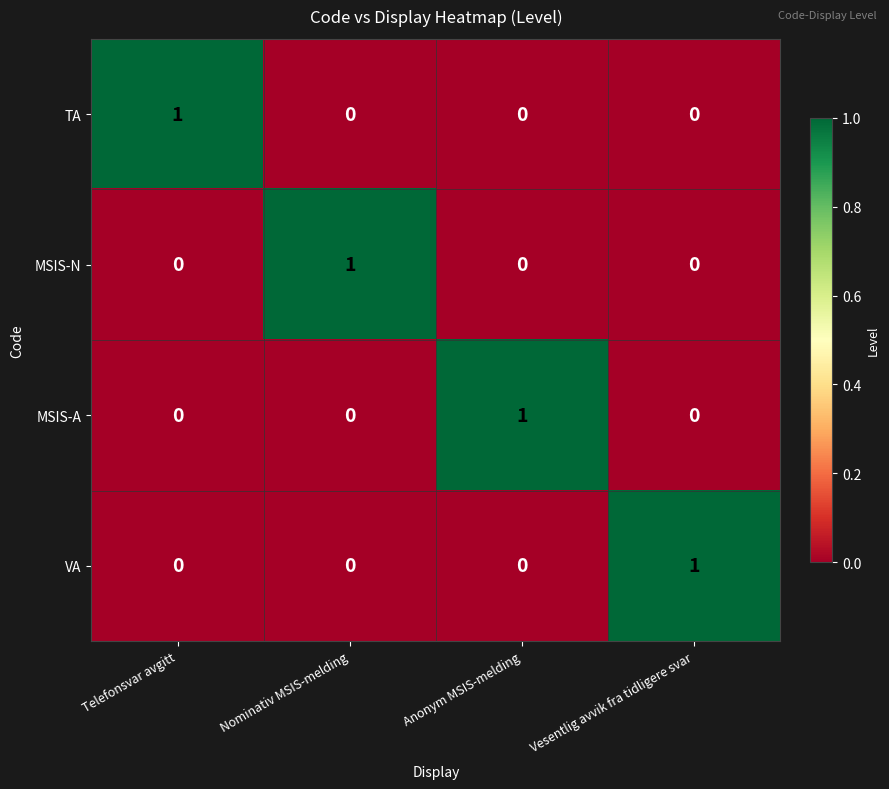

Reading right to left, list all the values displayed in this chart.

TA: Vesentlig avvik fra tidligere svar=0	Anonym MSIS-melding=0	Nominativ MSIS-melding=0	Telefonsvar avgitt=1
MSIS-N: Vesentlig avvik fra tidligere svar=0	Anonym MSIS-melding=0	Nominativ MSIS-melding=1	Telefonsvar avgitt=0
MSIS-A: Vesentlig avvik fra tidligere svar=0	Anonym MSIS-melding=1	Nominativ MSIS-melding=0	Telefonsvar avgitt=0
VA: Vesentlig avvik fra tidligere svar=1	Anonym MSIS-melding=0	Nominativ MSIS-melding=0	Telefonsvar avgitt=0